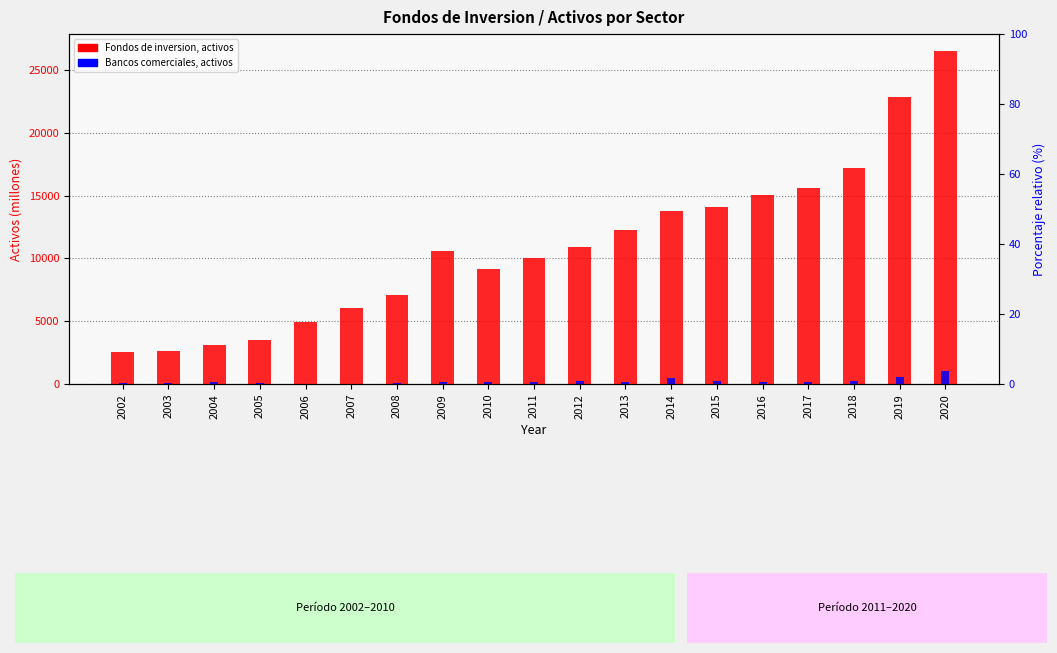

Reading left to right, list all the values displayed in this chart.

Fondos de inversion del mercado monetario, activos: 2002=2560	2003=2657	2004=3104	2005=3541	2006=4910	2007=6042	2008=7072	2009=10588	2010=9157	2011=10023	2012=10868	2013=12244	2014=13738	2015=14108	2016=15041	2017=15618	2018=17165	2019=22854	2020=26527
Bancos comerciales y cooperativas, activos: 2002=62	2003=83	2004=129	2005=57	2006=15	2007=23	2008=40	2009=171	2010=151	2011=153	2012=276	2013=135	2014=507	2015=251	2016=178	2017=155	2018=245	2019=592	2020=1028